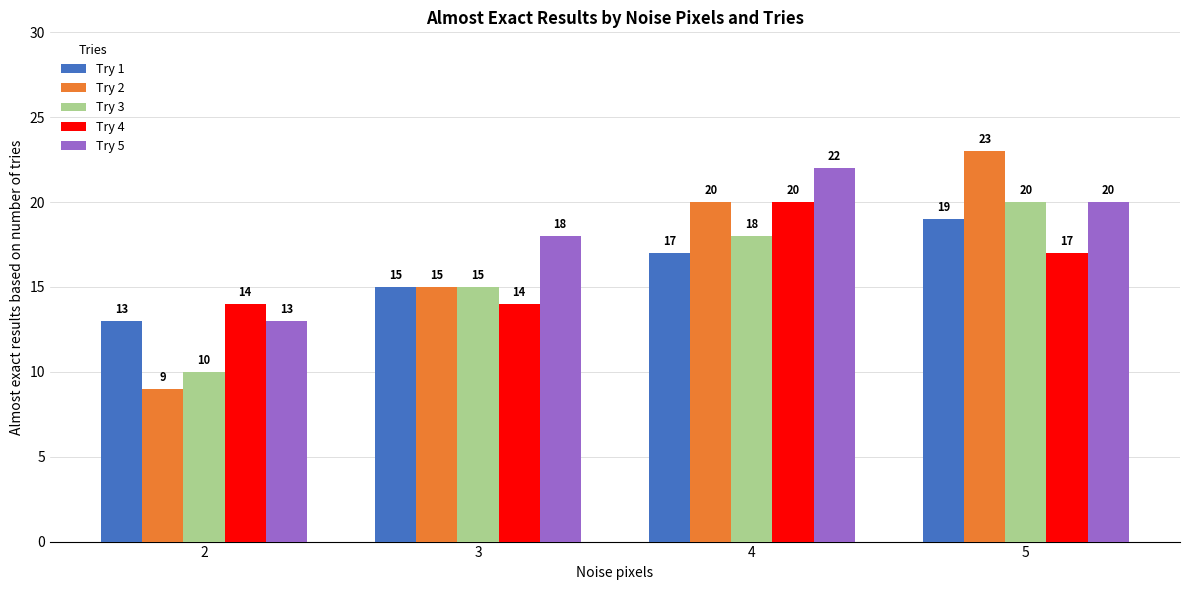

How many data points does each series have?

4